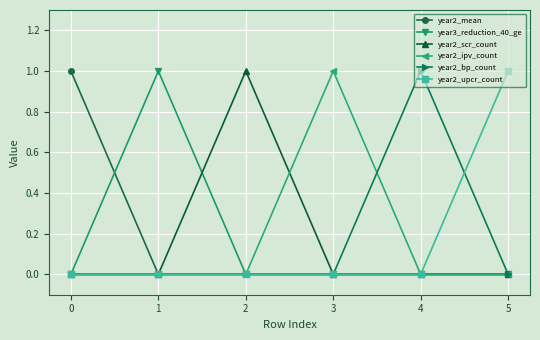

What is the value of the year2_scr_count point at the 3rd from the left?

1